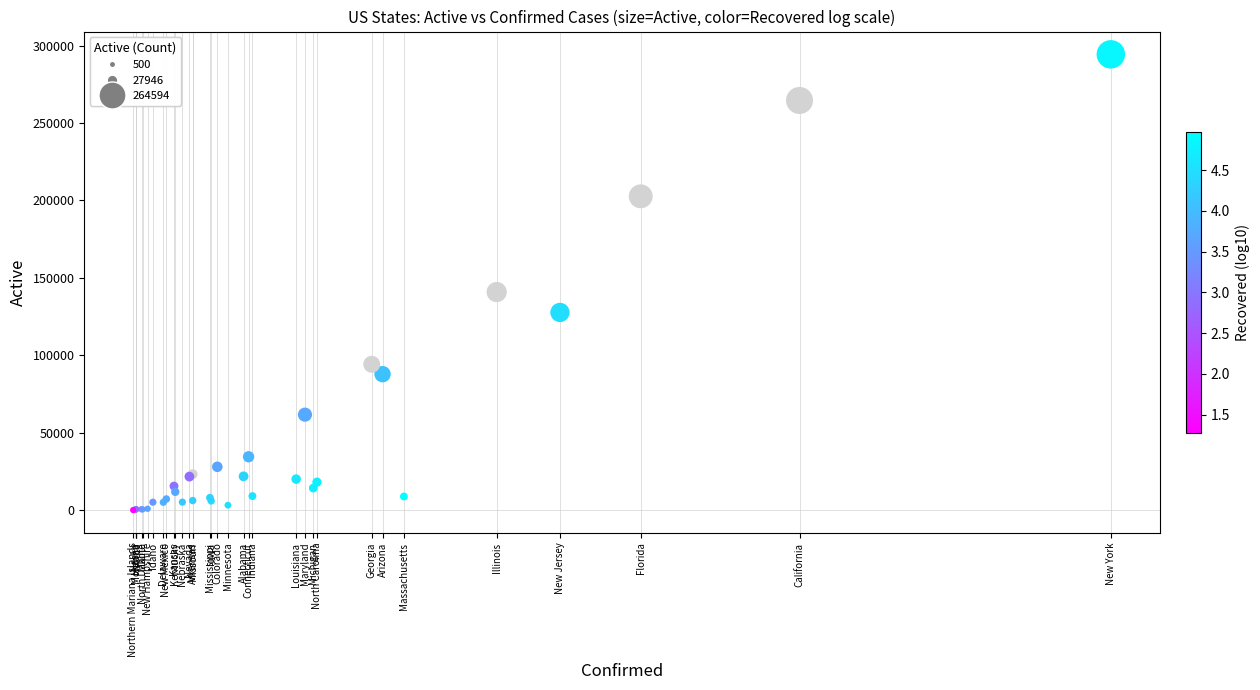

What Y value in the scatter plot is closest to 147200?

140839